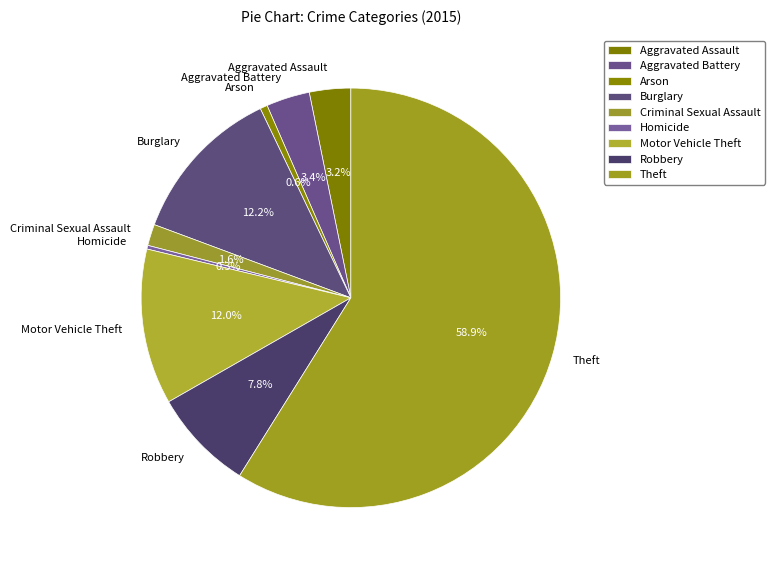

Combined, do Burglary and Motor Vehicle Theft account for over 50%?

No